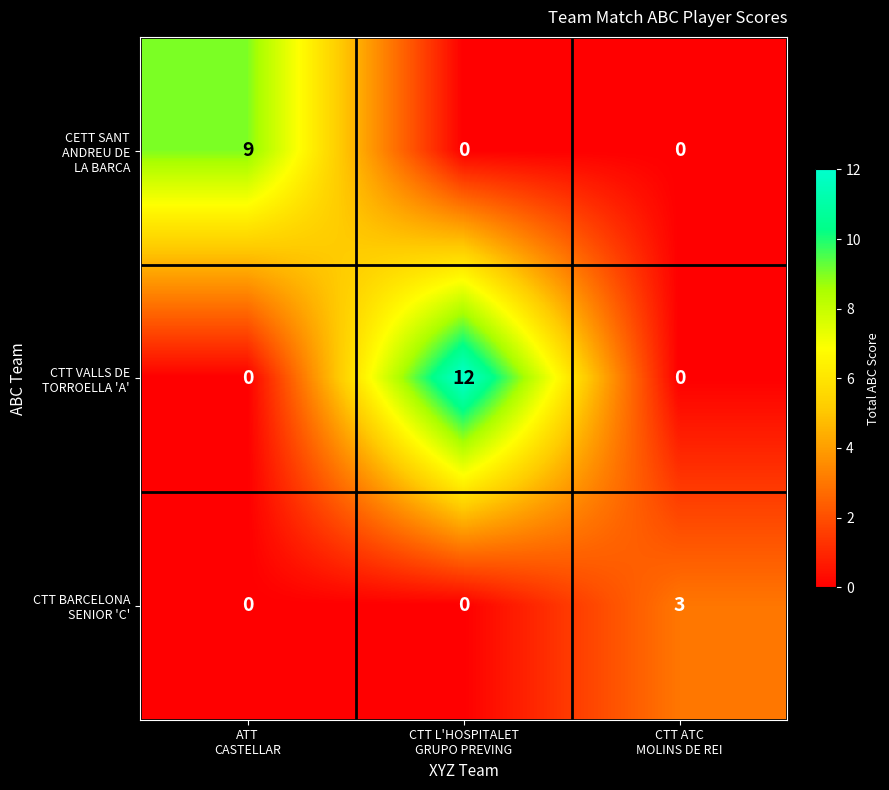

How many series are shown in this chart?

3